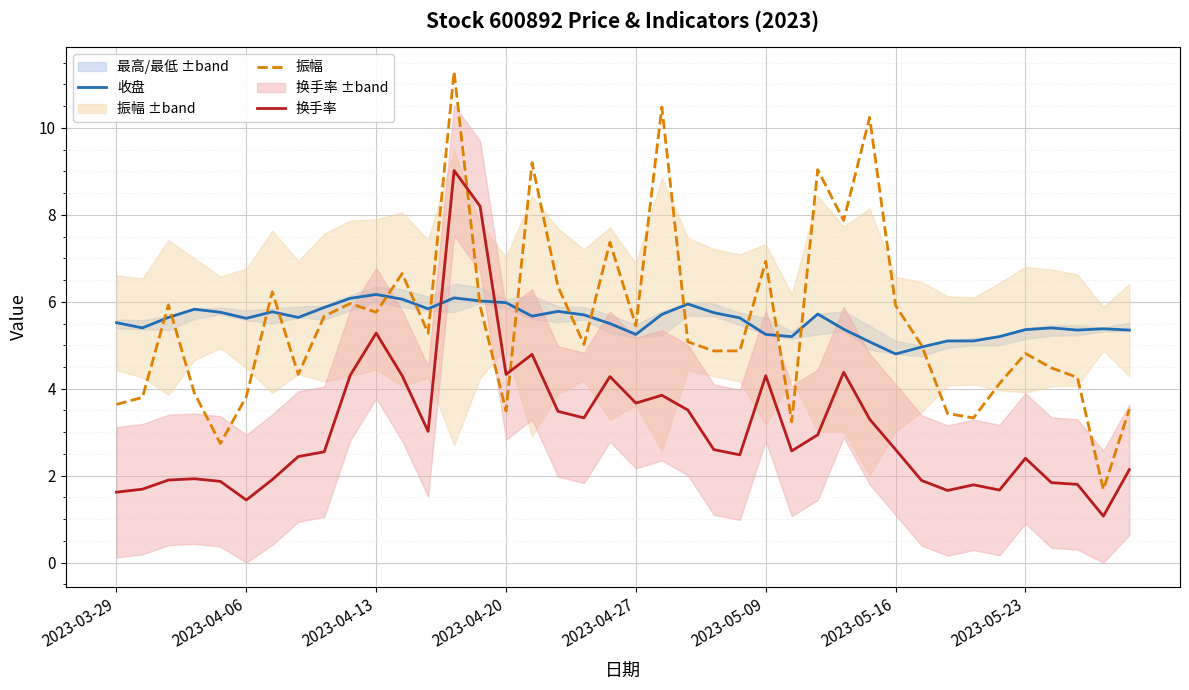

How many categories are shown in the chart?

40